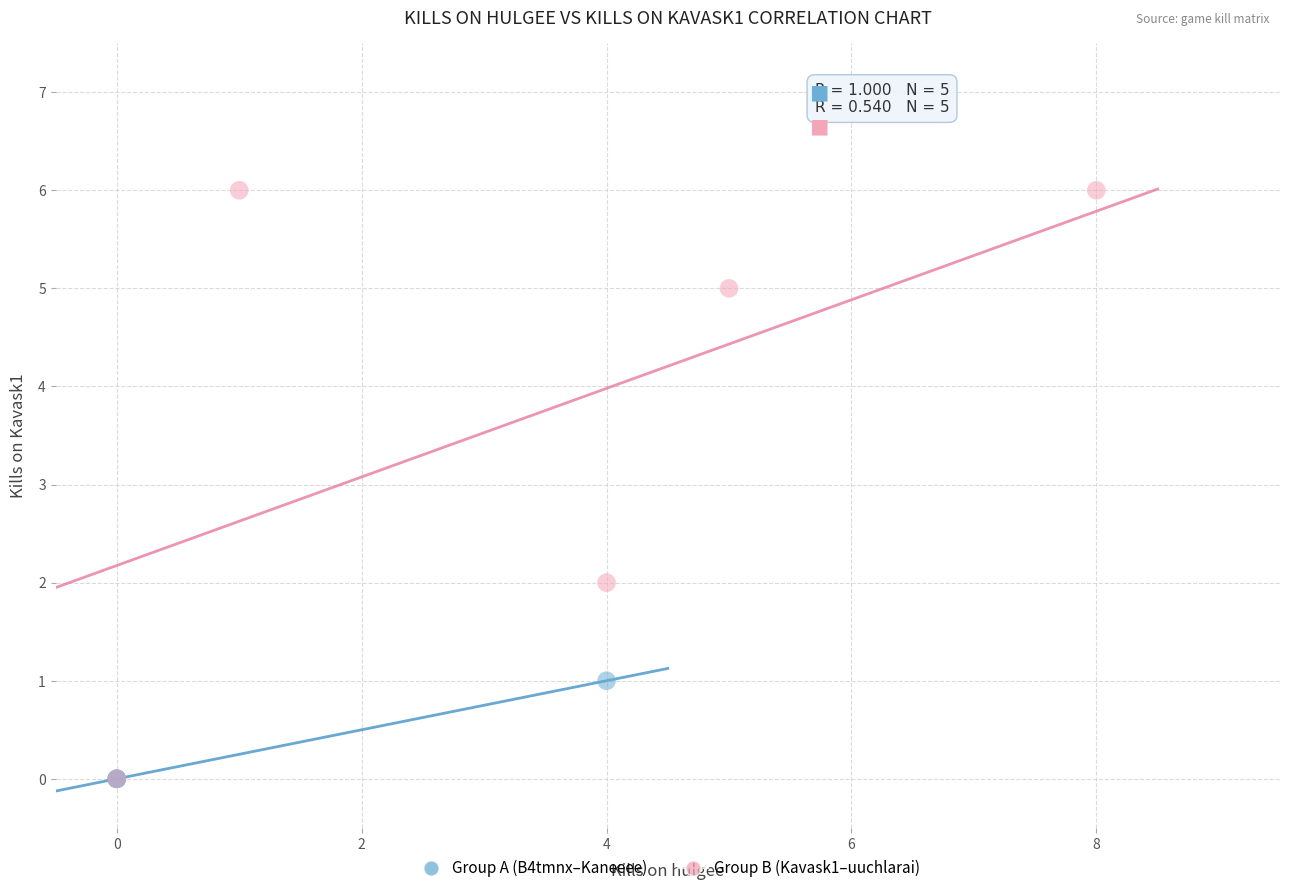

Which series has the largest Y range (max minus min)?

Group B (Kavask1–uuchlarai)